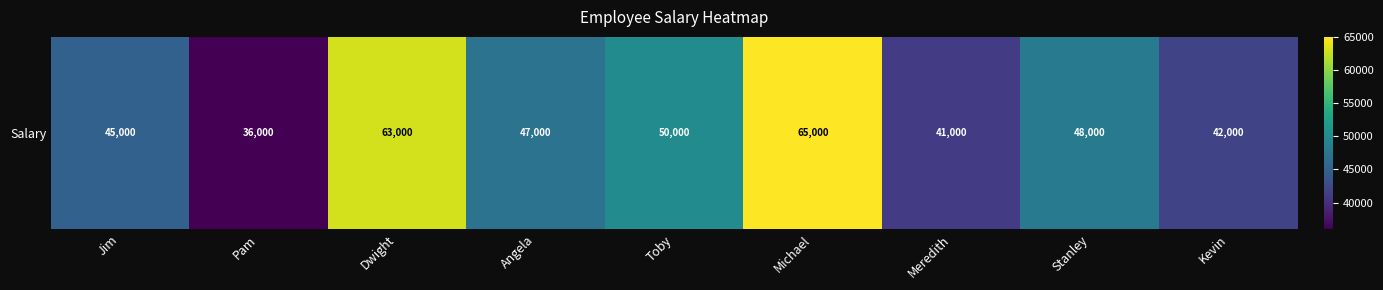

How many data points are less than 47000?

4